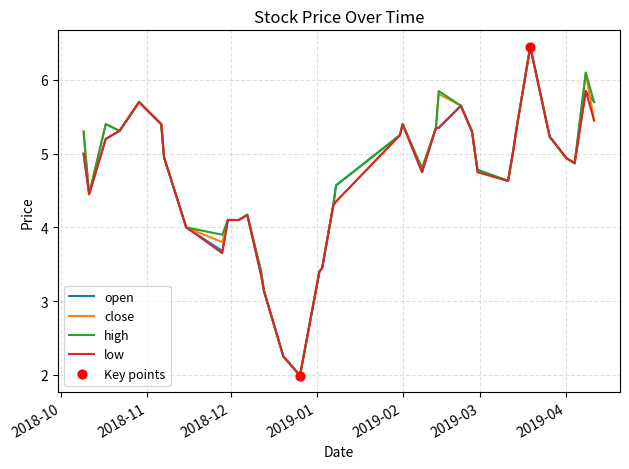

What is the smallest value displayed?

2.0